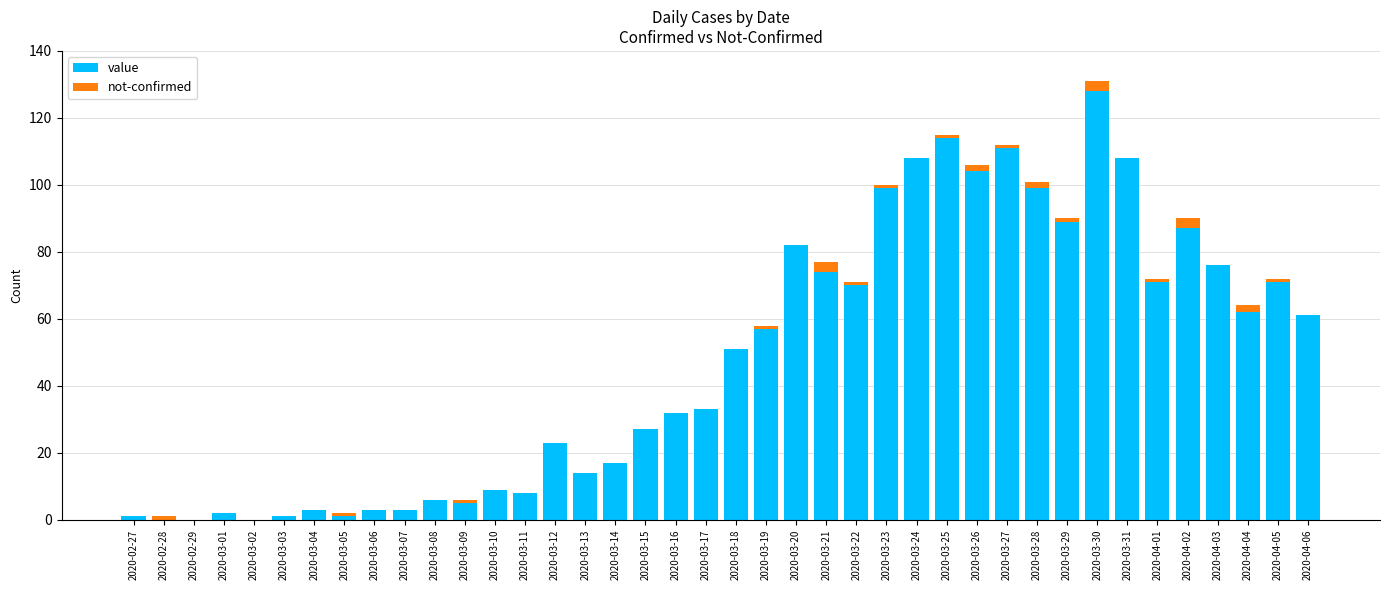

True or false: value has a value of 193 at 2020-03-25.

False